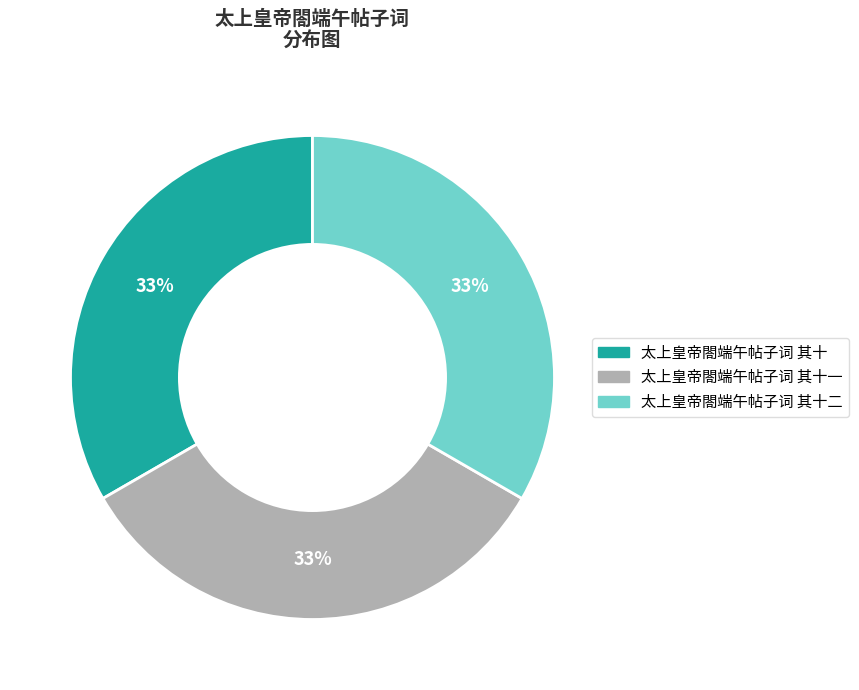

To the nearest percent, what is the average slice percentage?

33%